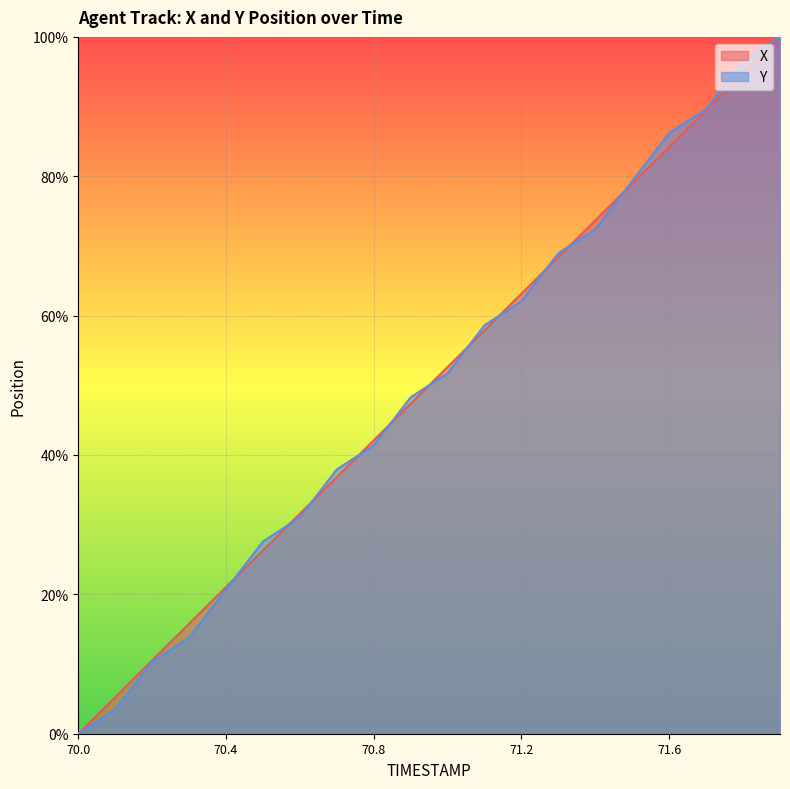

Does the chart display data point markers on the line(s)?

No